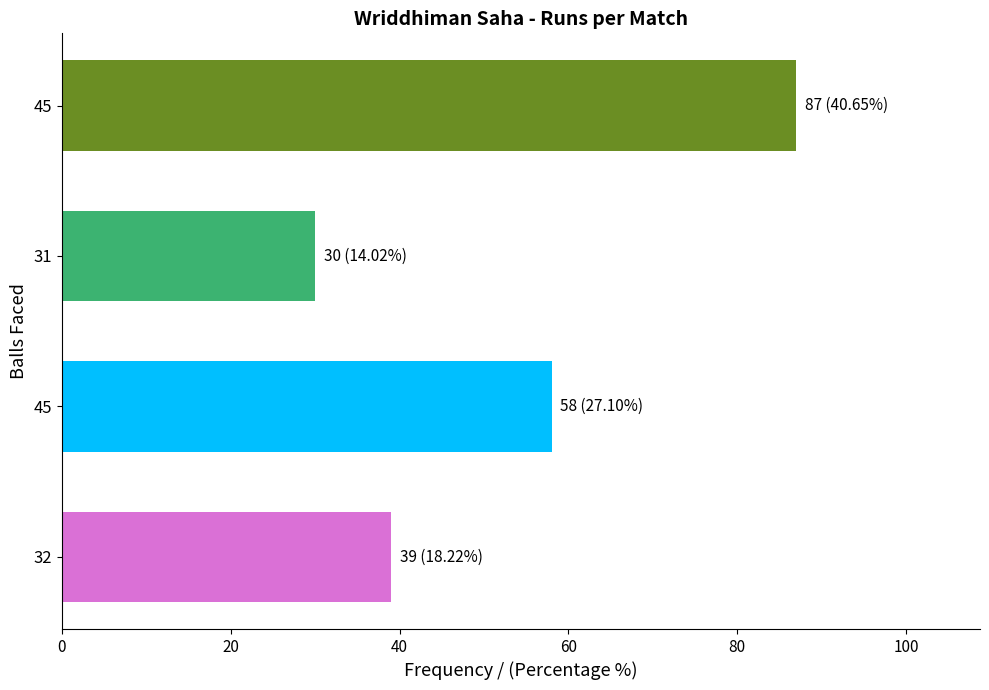

How many data points does each series have?

4